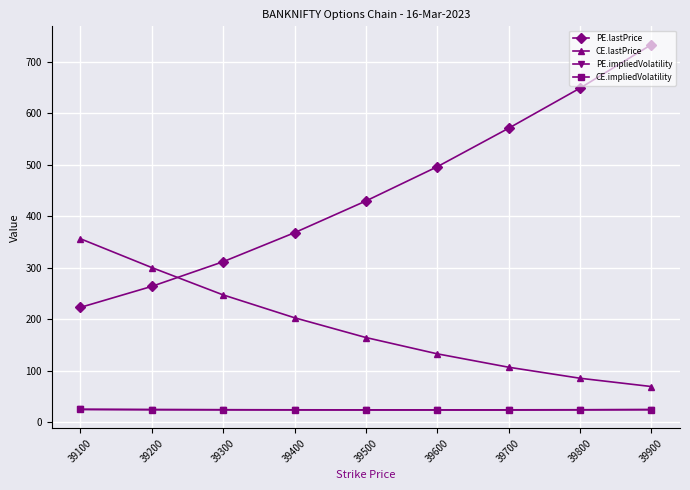

At which category is the sum across all series the highest?

39900